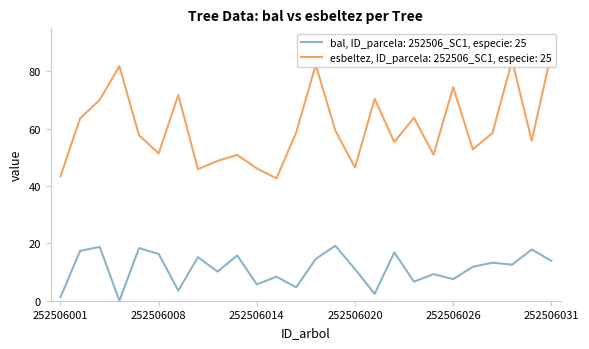

How many data points does each series have?

26